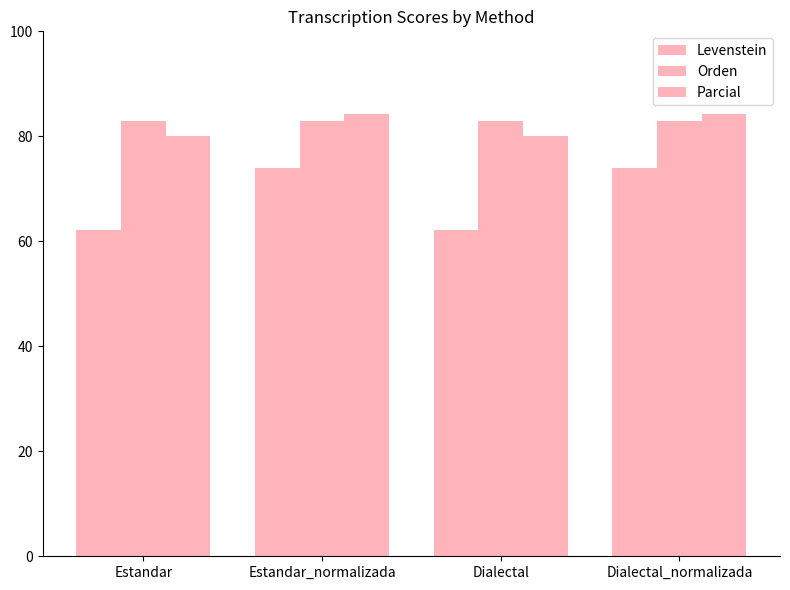

Are the bars horizontal?

No